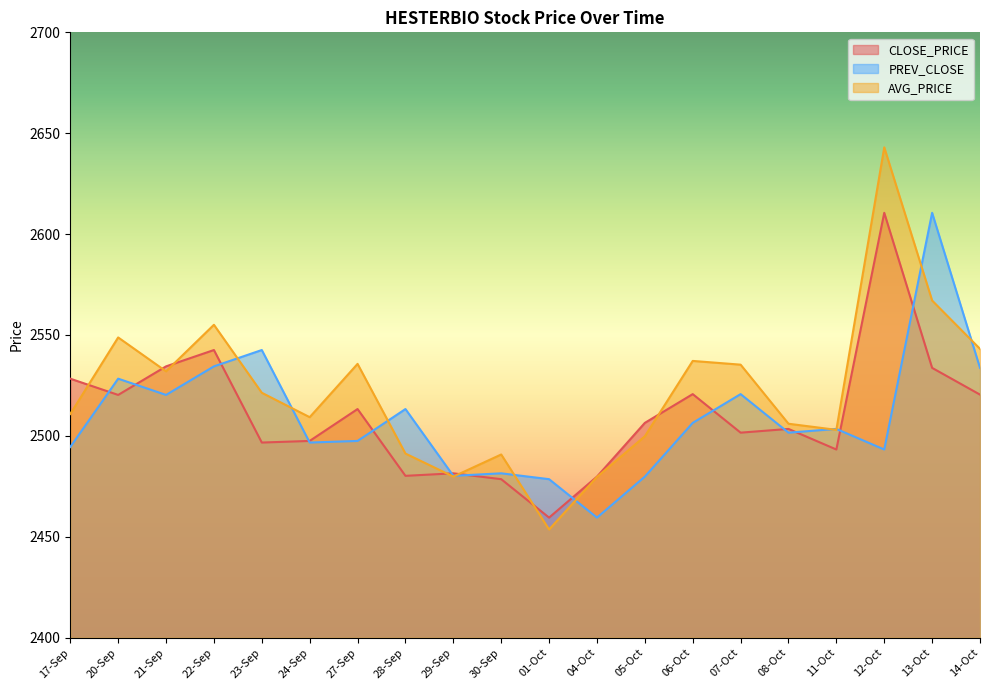

How many data points in AVG_PRICE are above 2521?

10